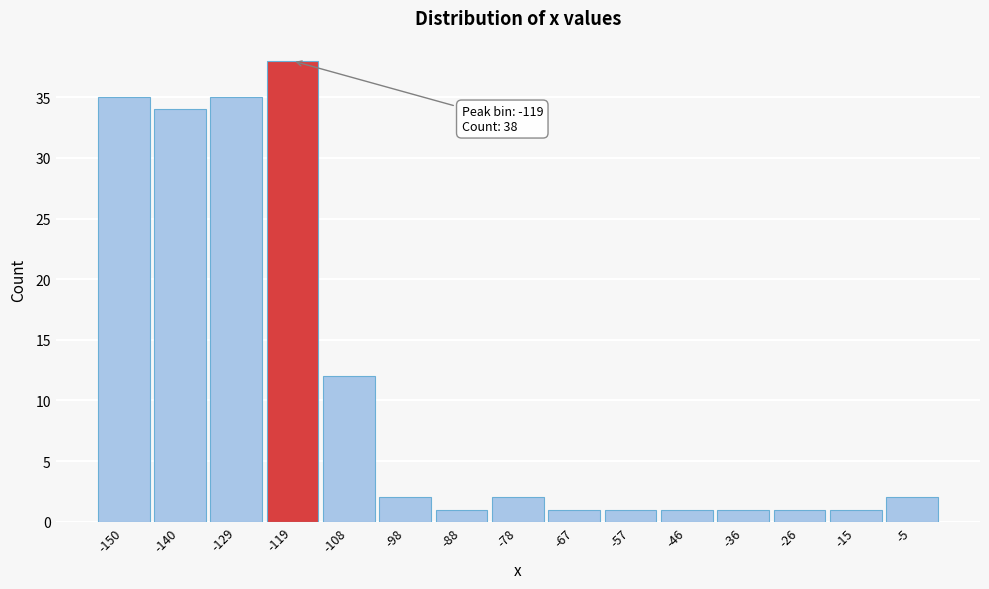

Over which range of the x-axis is the bar tallest?

-124 to -114